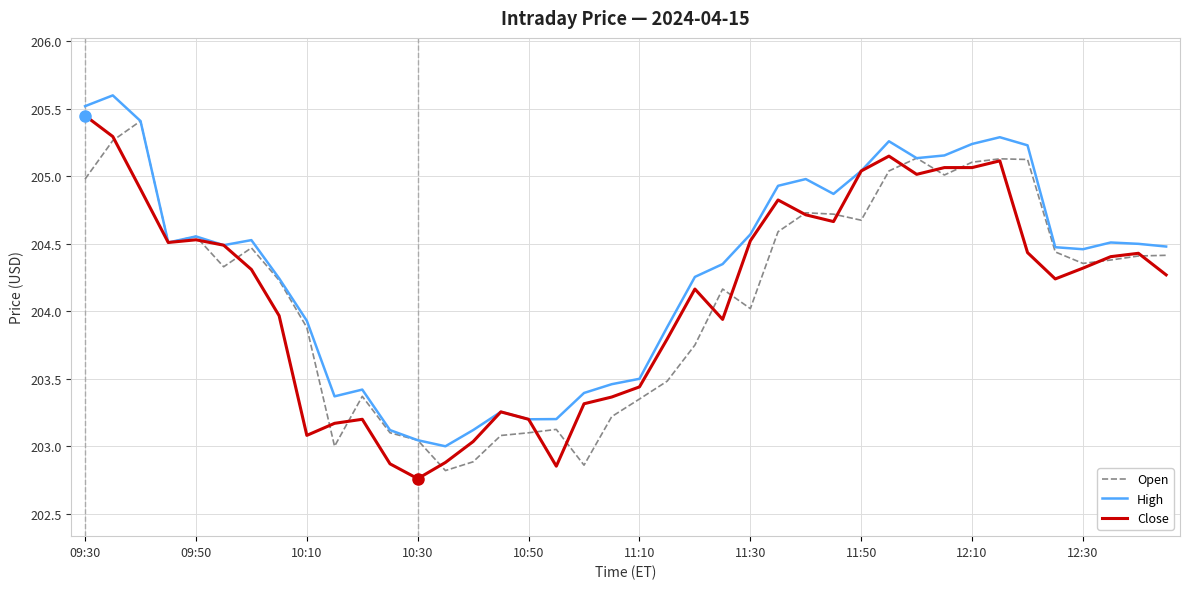

Which series has the largest total across all categories?

High